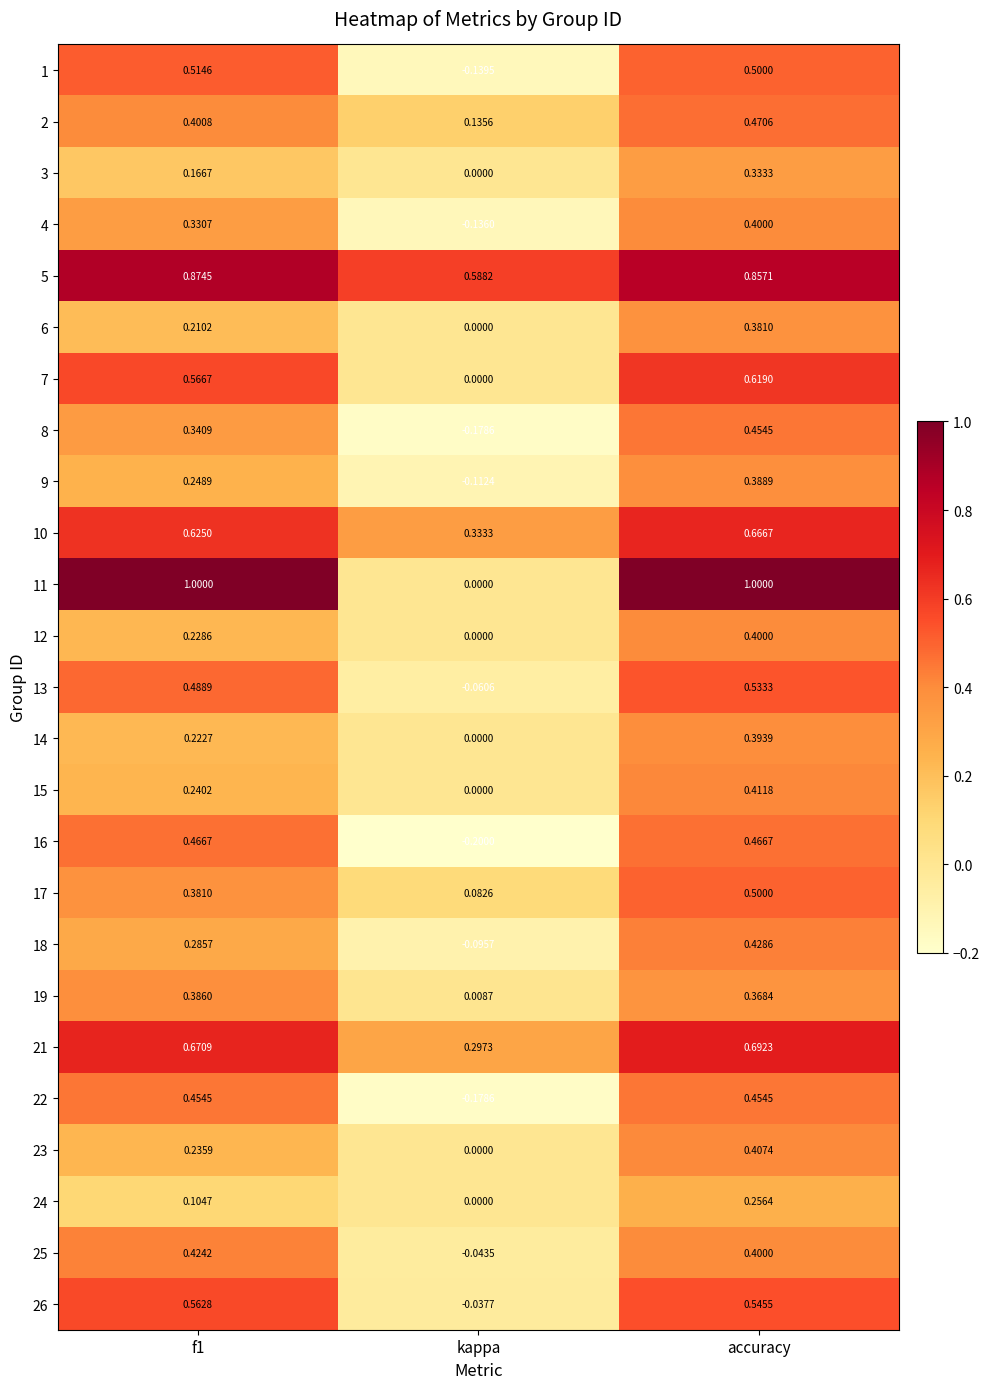

The value of 23 at kappa is 0.0. True or false?

True